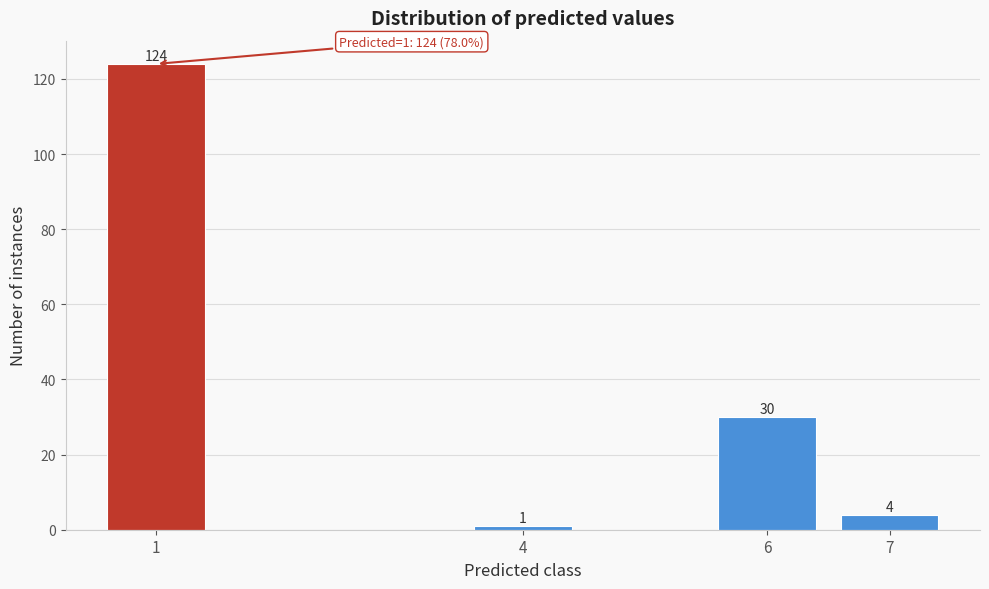

Reading left to right, transcribe all the data shown in this chart.

1=124	4=1	6=30	7=4